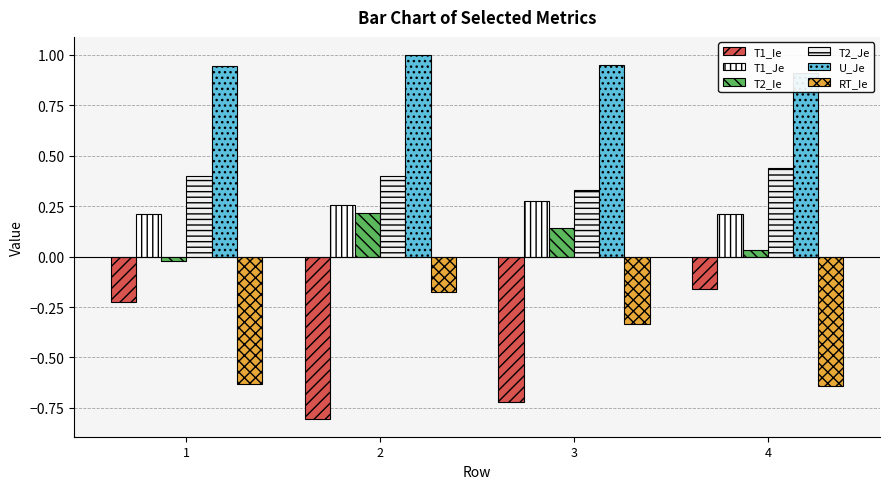

Which has a higher value, 3 or 4?

4